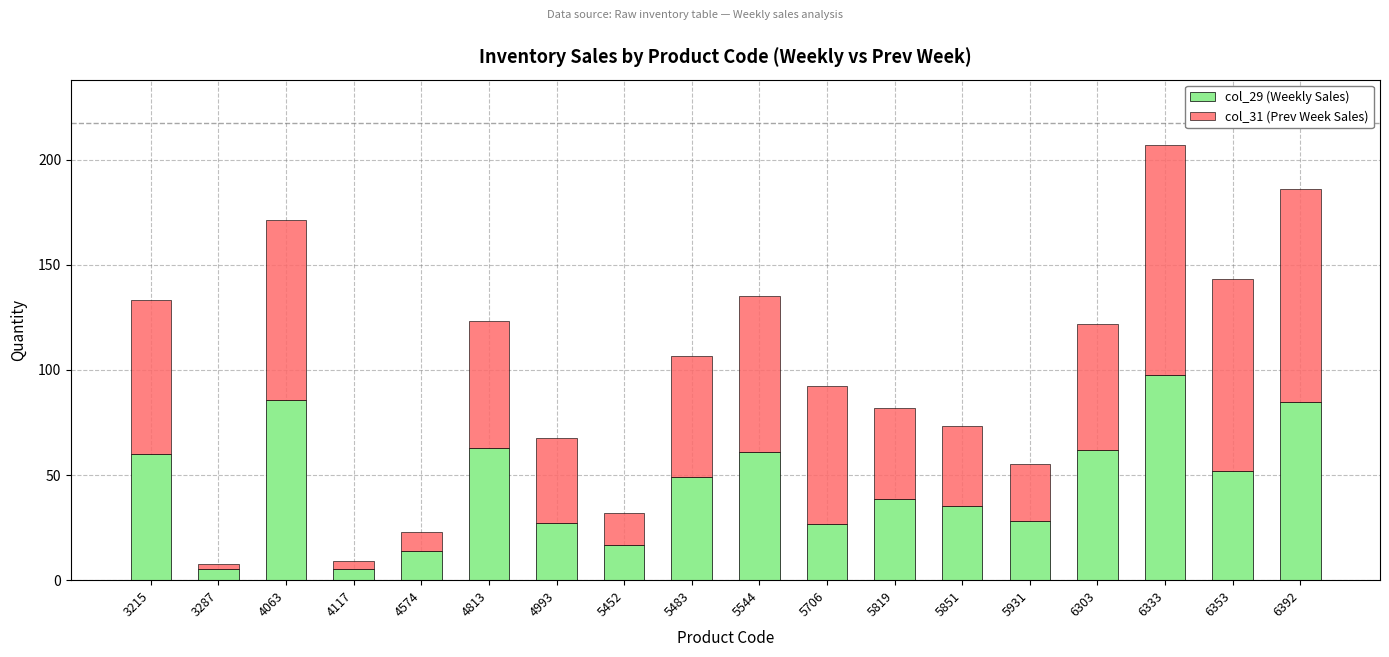

What is the lowest value of the col_29 (Weekly Sales) series?

5.3